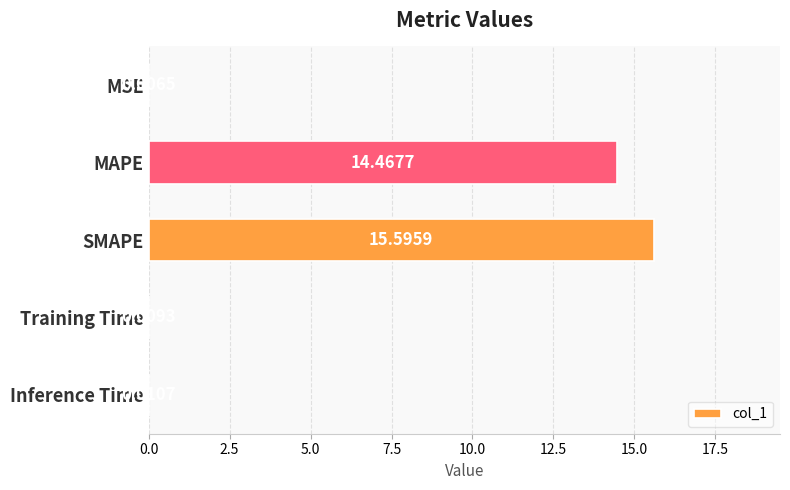

What is the maximum value shown in the chart?

15.6